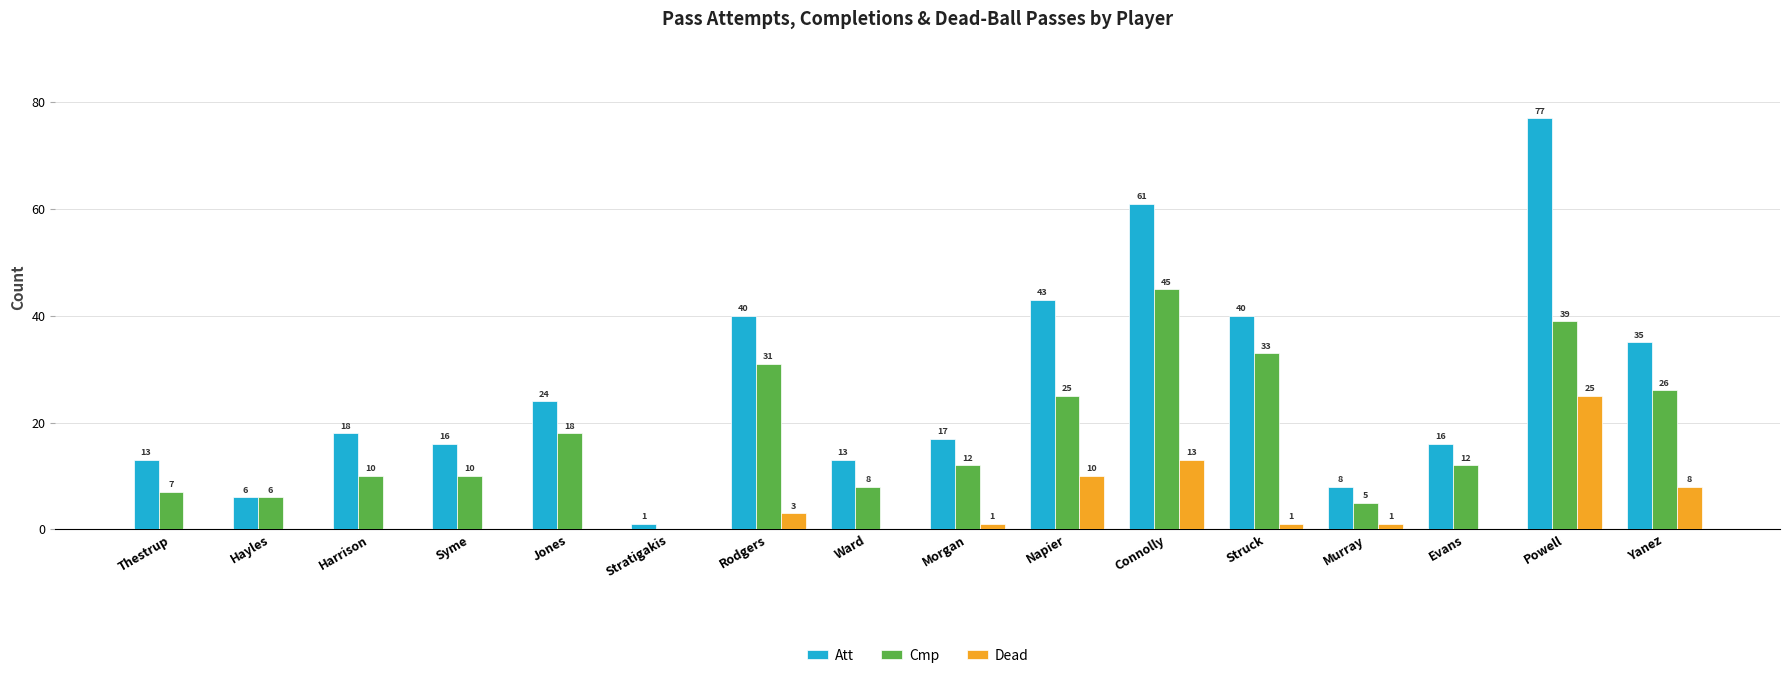

How many categories are shown in the chart?

16